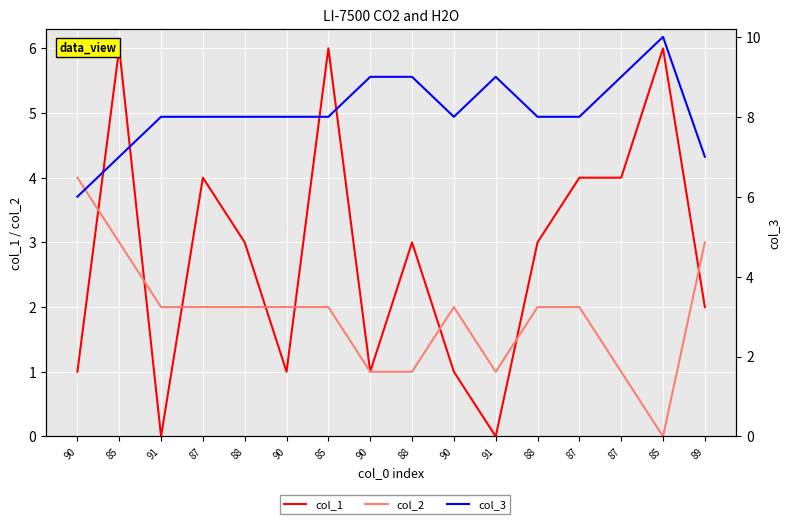

List the series in order of their peak value, lowest first.

col_2, col_1, col_3